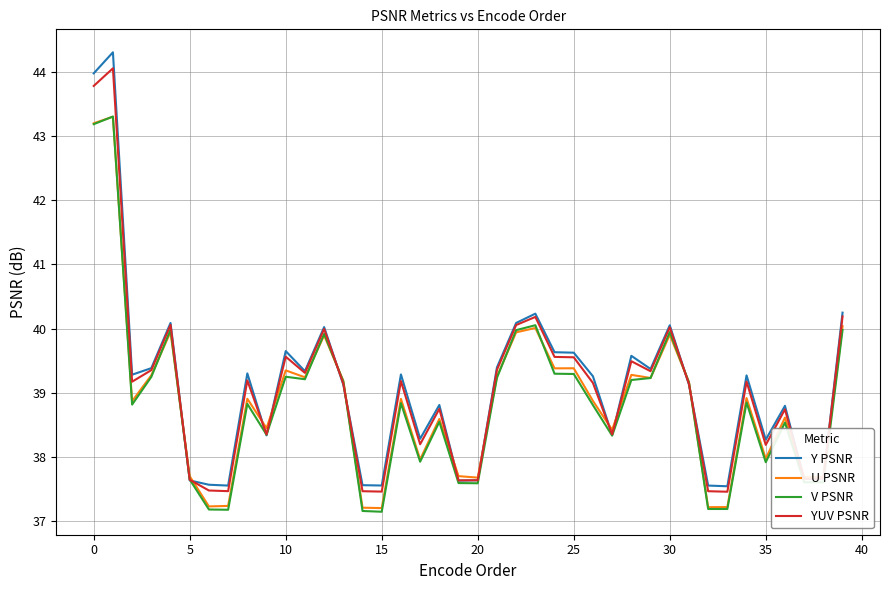

What is the maximum value shown in the chart?

44.3